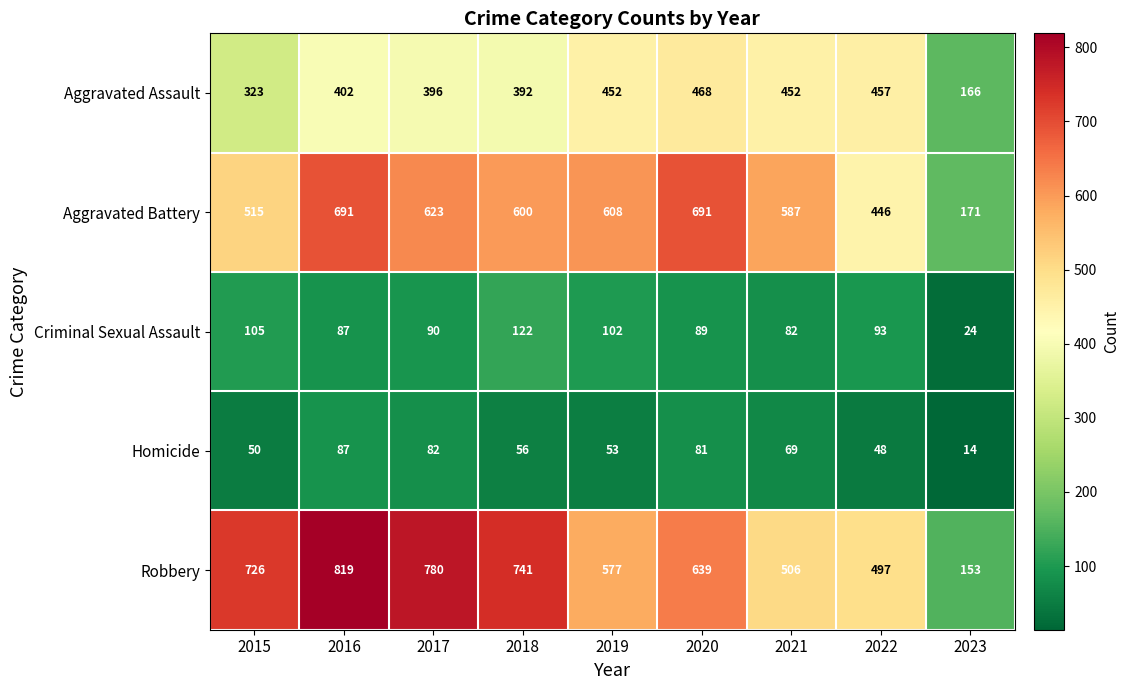

What is the approximate value of Homicide at 2017?

82